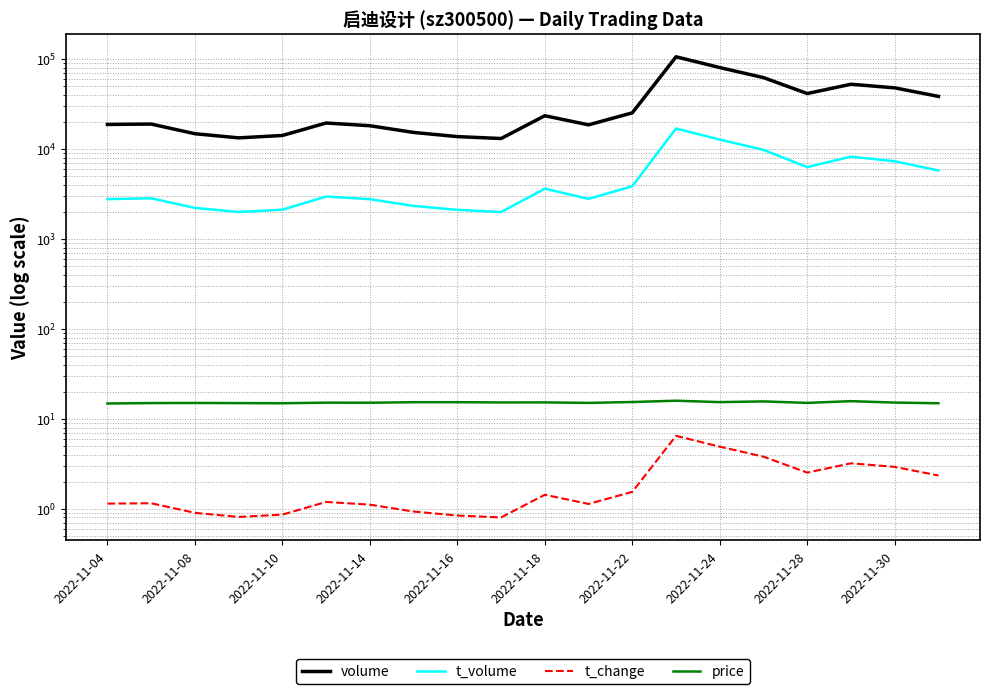

The volume series shows 47917.0 at 2022-11-30. True or false?

True